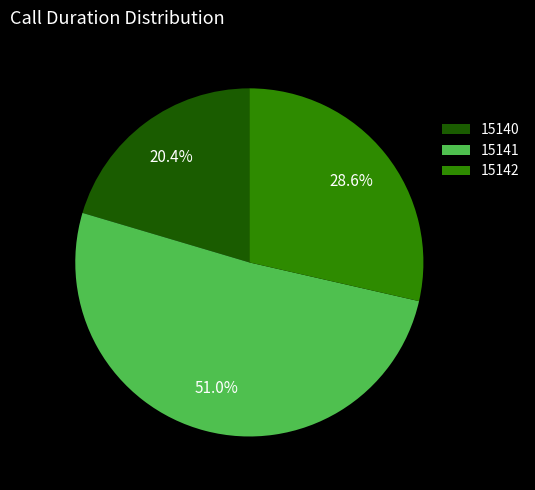

True or false: 15141 accounts for 51% of the total.

True